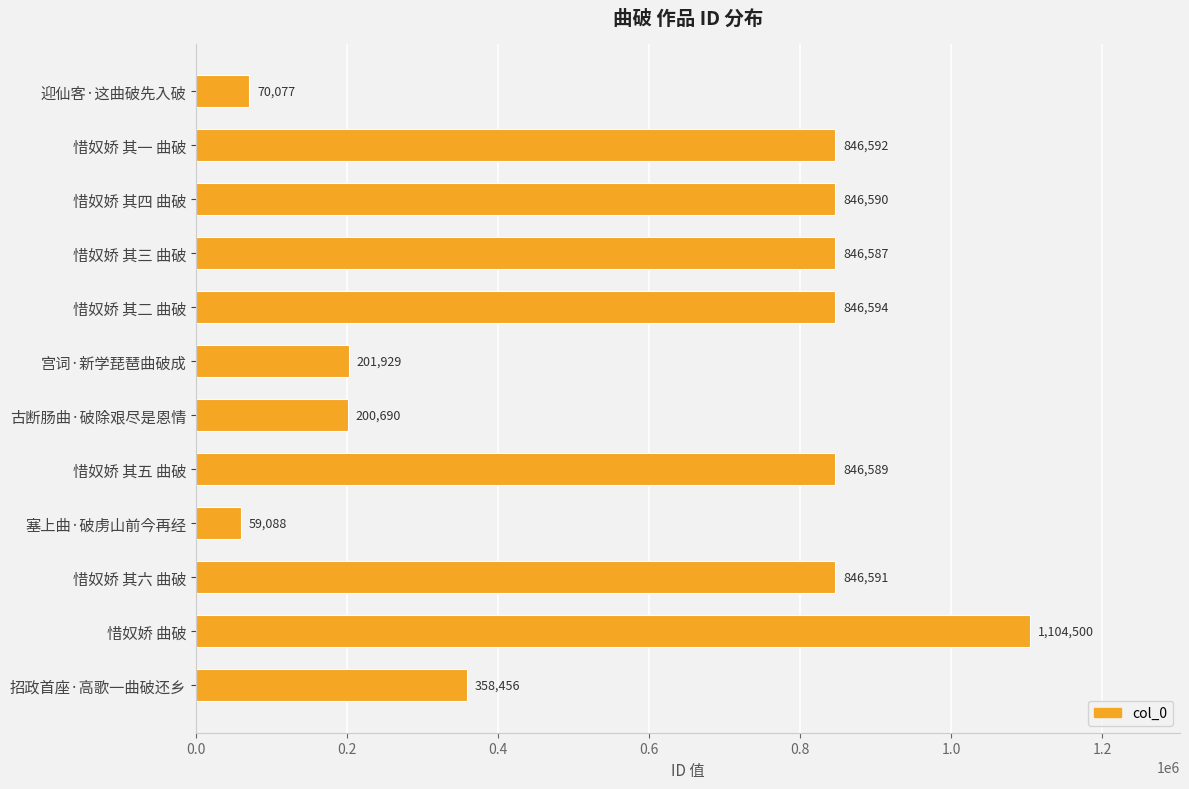

List the labels in order of value, smallest first.

塞上曲·破虏山前今再经, 迎仙客·这曲破先入破, 古断肠曲·破除艰尽是恩情, 宫词·新学琵琶曲破成, 招政首座·高歌一曲破还乡, 惜奴娇 其三 曲破, 惜奴娇 其五 曲破, 惜奴娇 其四 曲破, 惜奴娇 其六 曲破, 惜奴娇 其一 曲破, 惜奴娇 其二 曲破, 惜奴娇 曲破